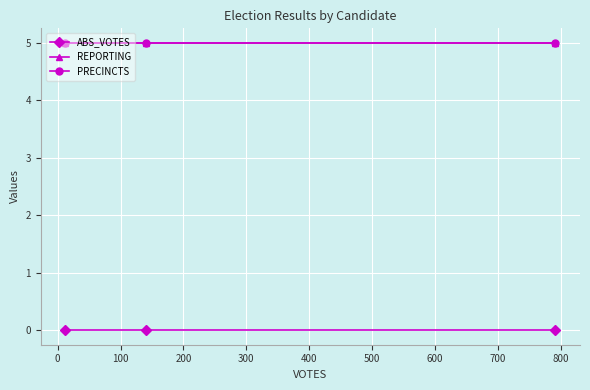

How many lines are shown in the chart?

3